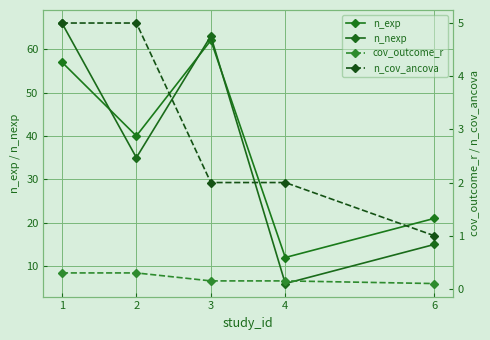

What is the difference between the maximum and minimum values in the n_cov_ancova series?

4.0